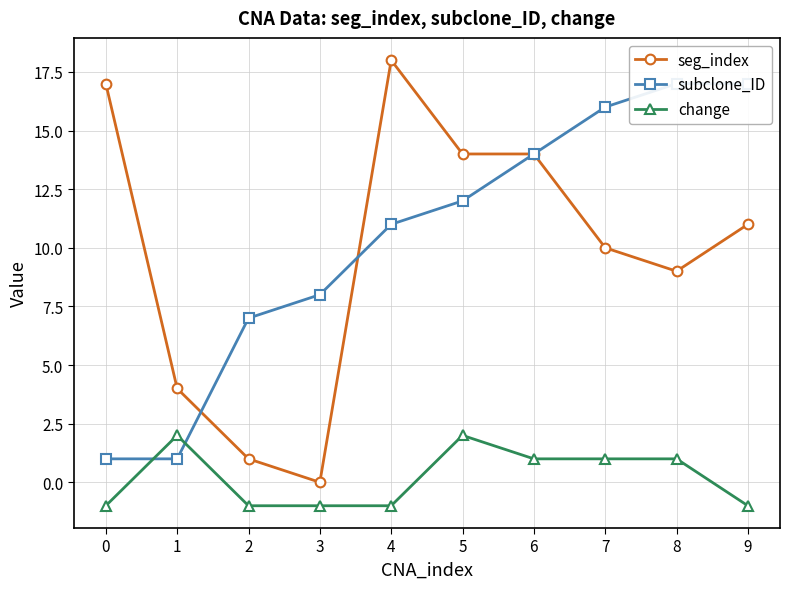

Reading right to left, extract all data points from this chart.

seg_index: 11	9	10	14	14	18	0	1	4	17
subclone_ID: 17	17	16	14	12	11	8	7	1	1
change: -1	1	1	1	2	-1	-1	-1	2	-1